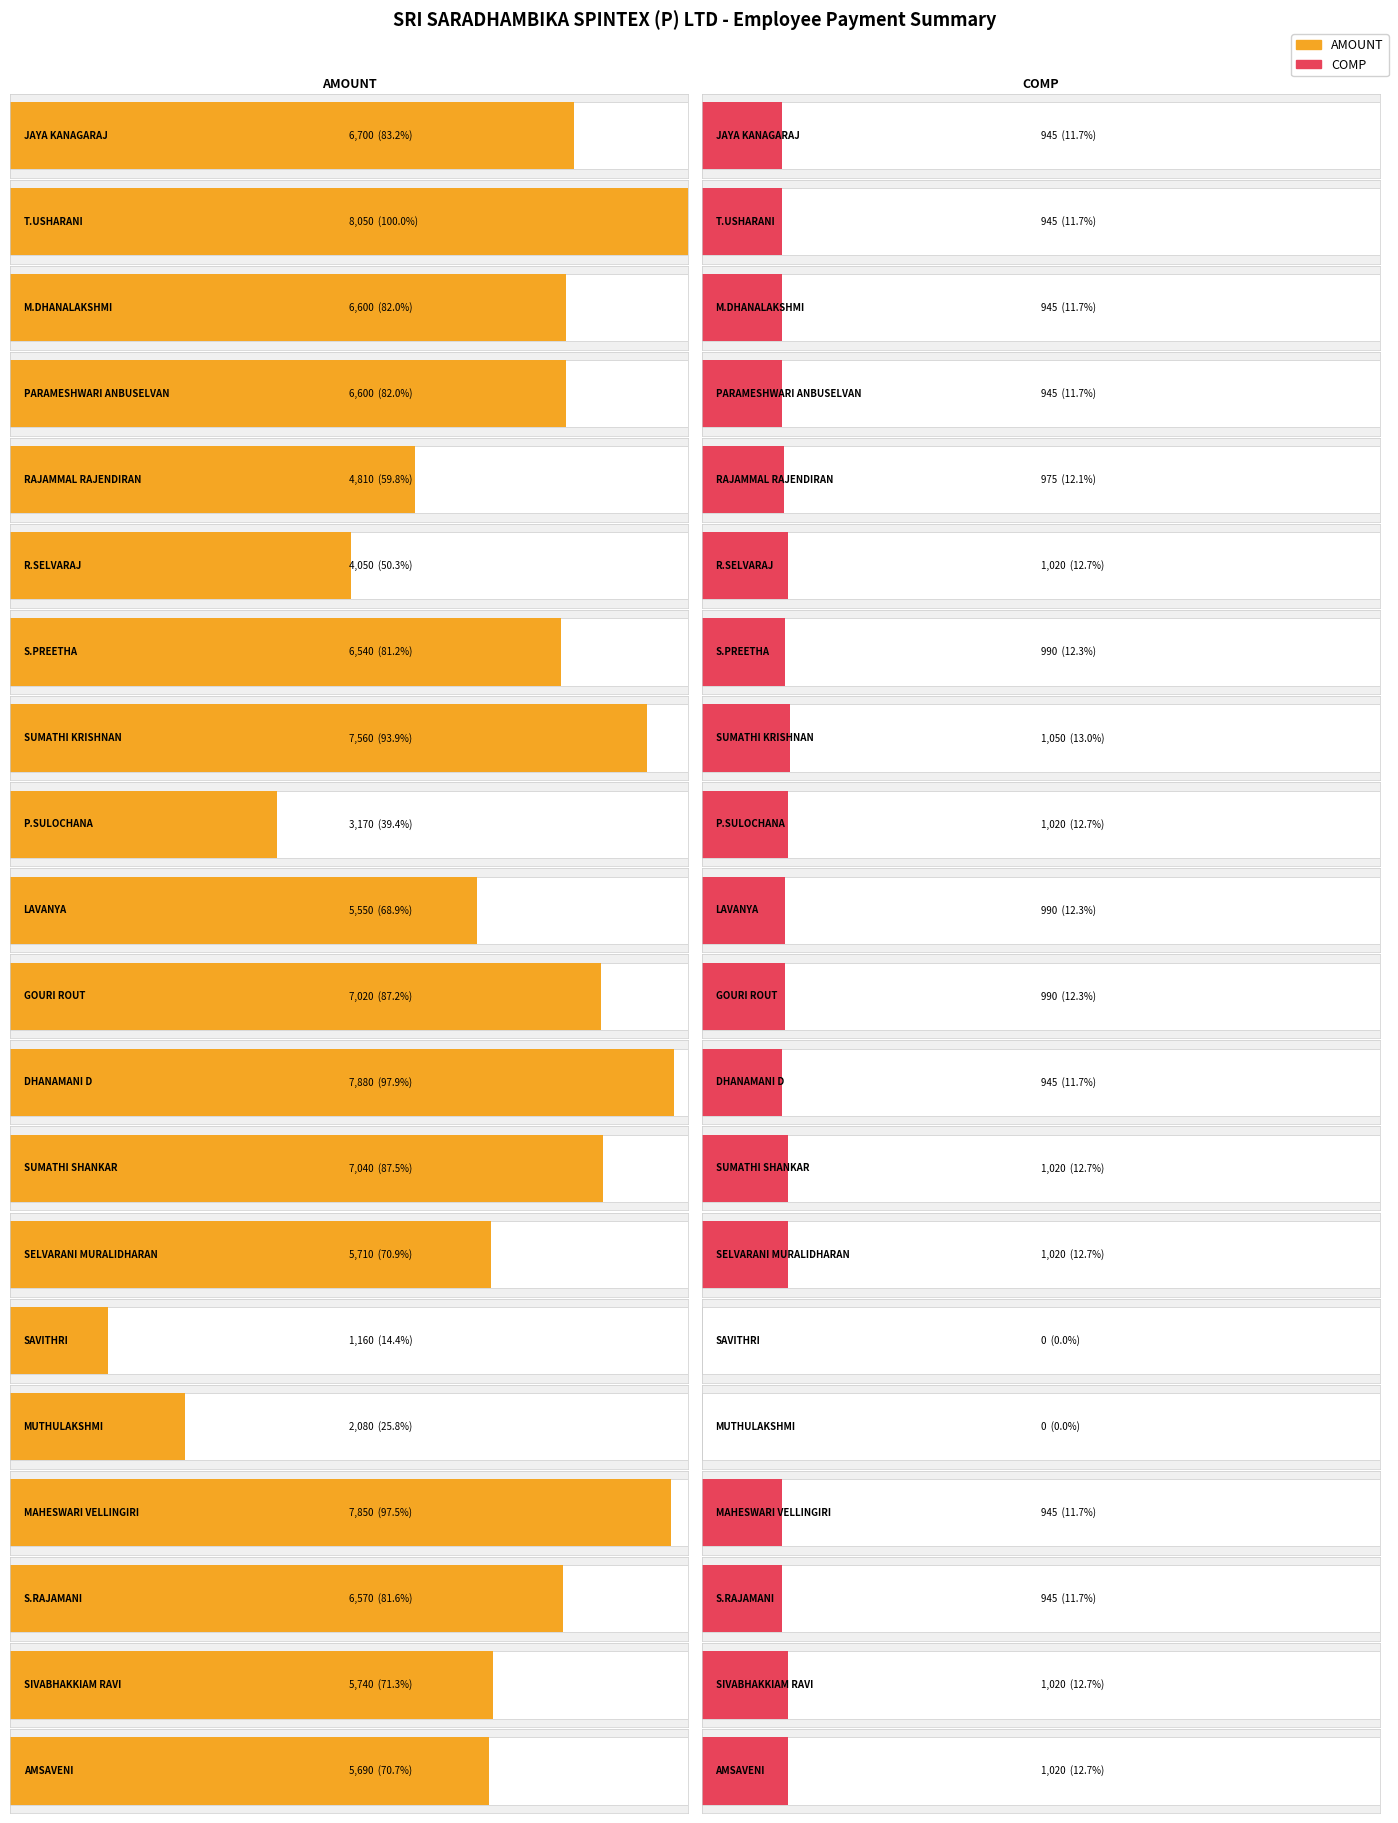

At which category is the sum across all series the highest?

T.USHARANI